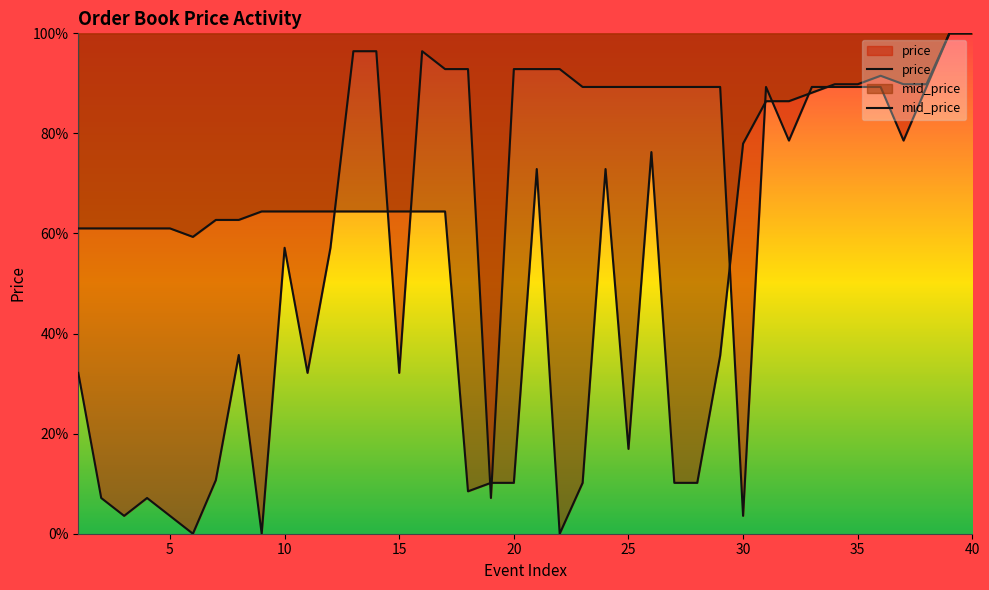

What is the value of the price point at the 34th from the left?

89.3